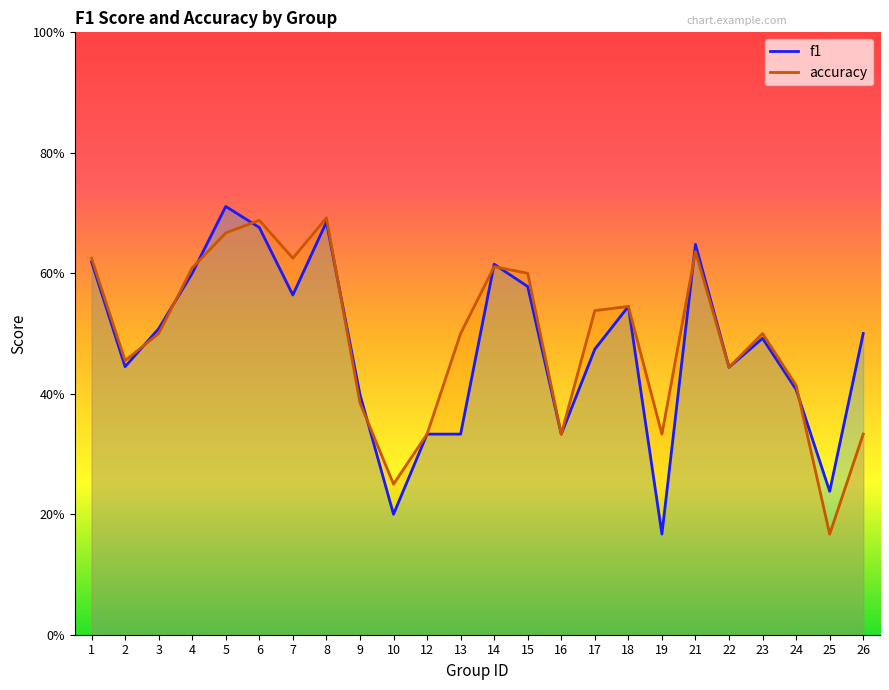

At which category does accuracy reach its first local valley?

2